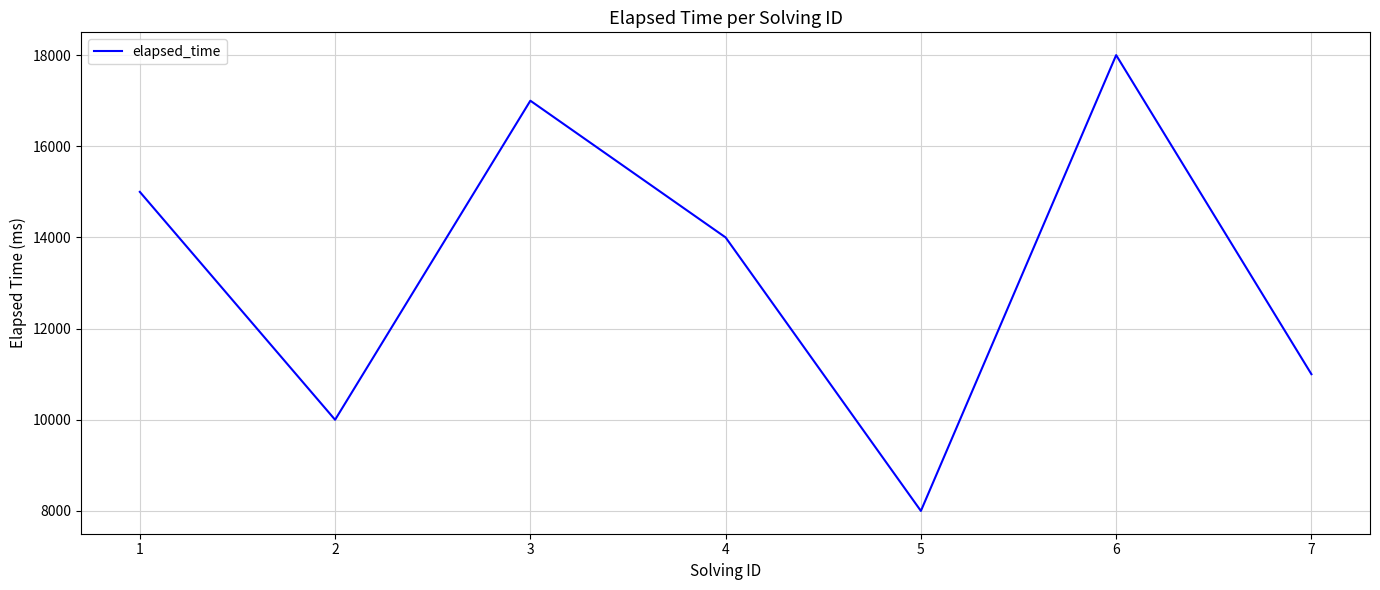

Rank the categories by value from lowest to highest.

5, 2, 7, 4, 1, 3, 6